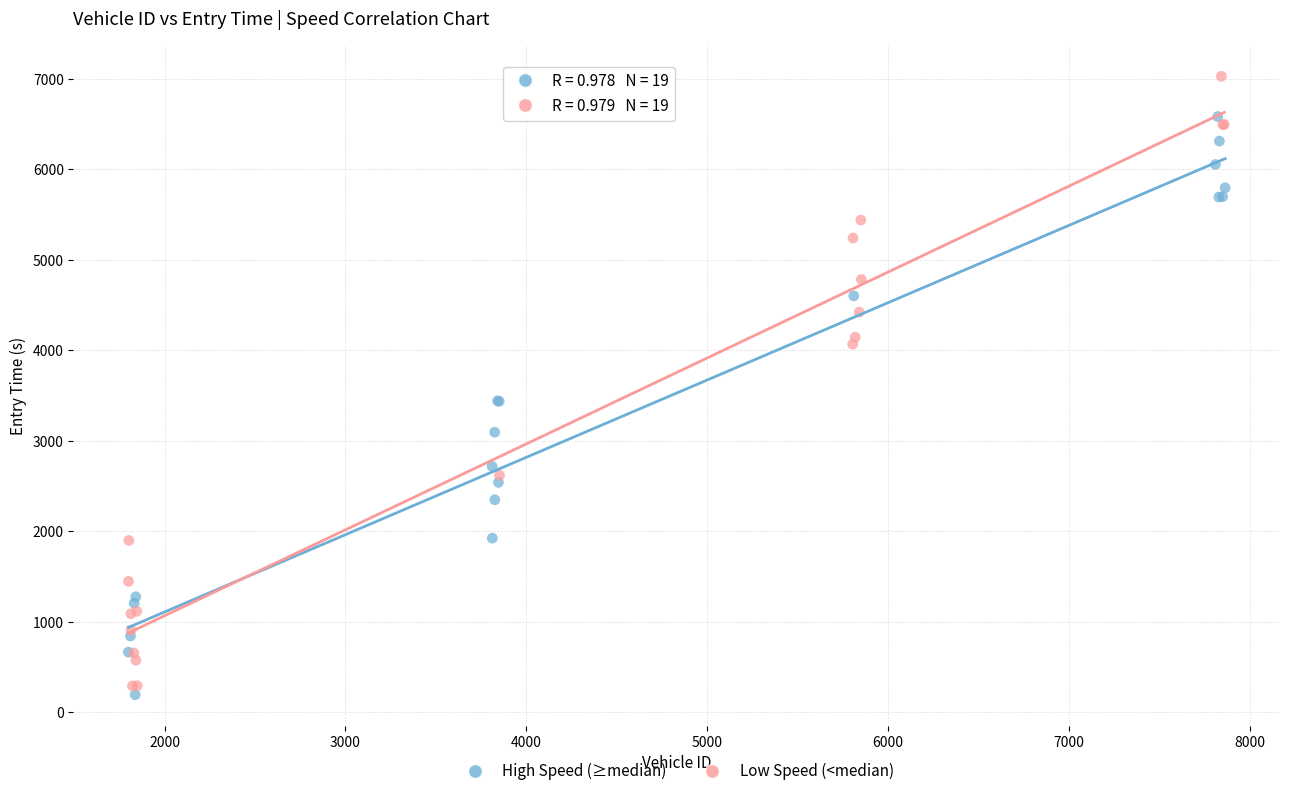

Which series has the widest spread of Y values?

Low Speed (<median)